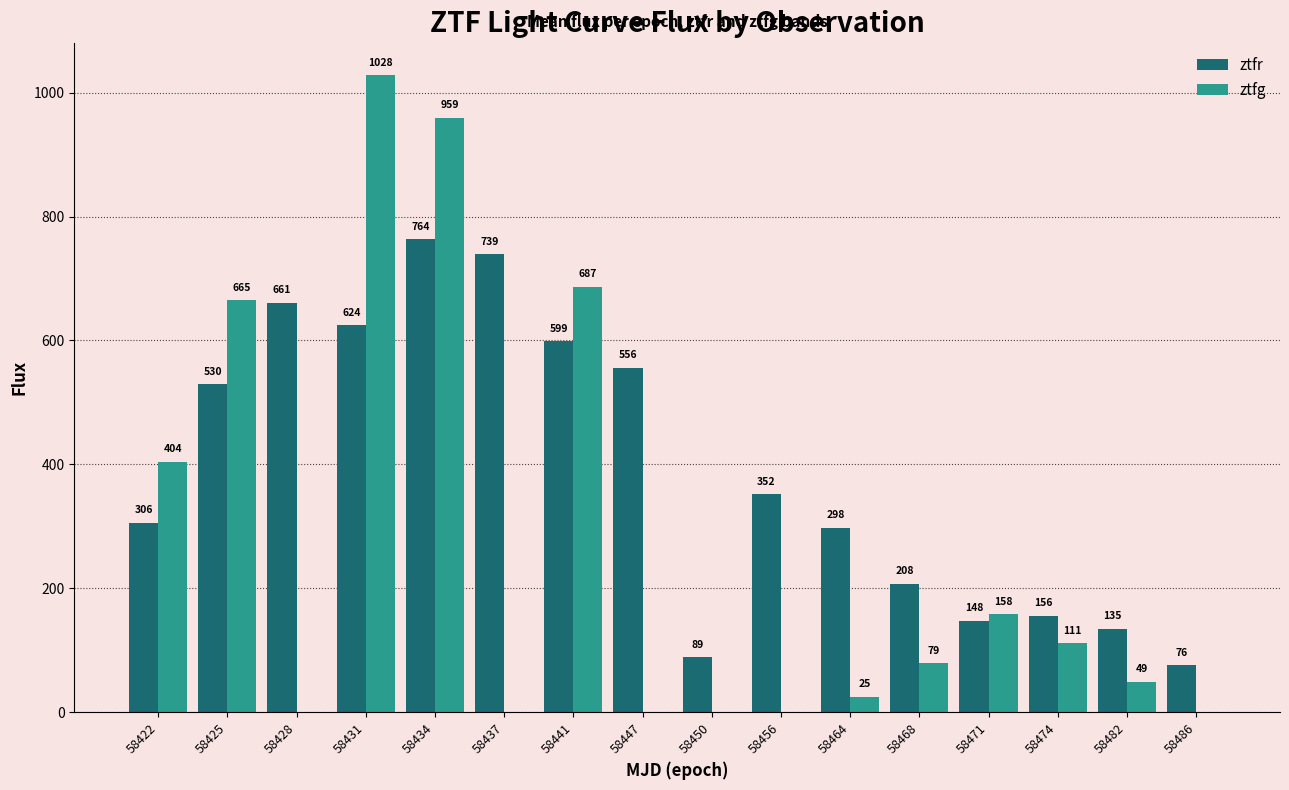

The ztfg series shows 0.0 at 58456. True or false?

True